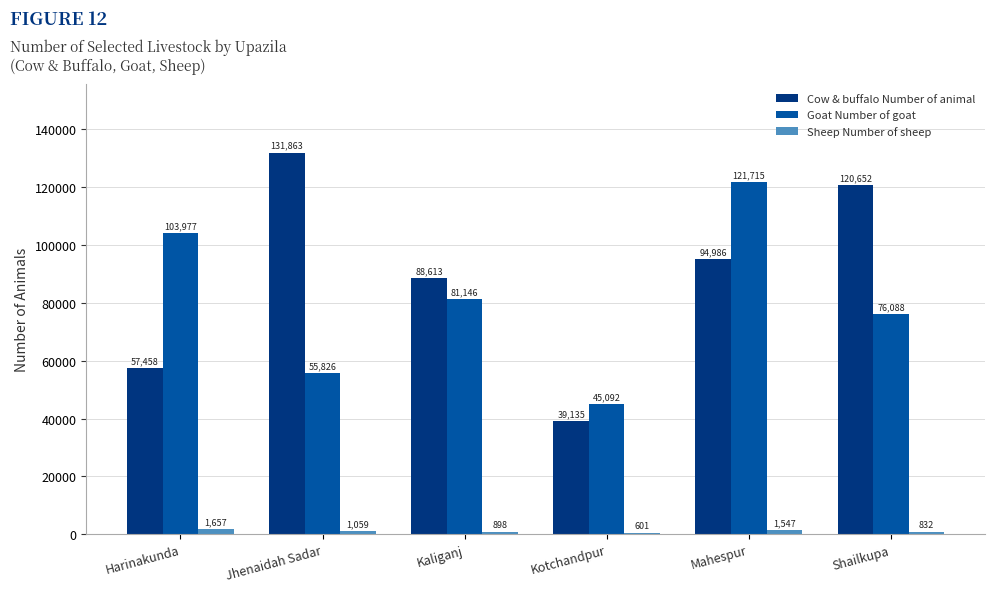

What is the minimum value shown in the chart?

601